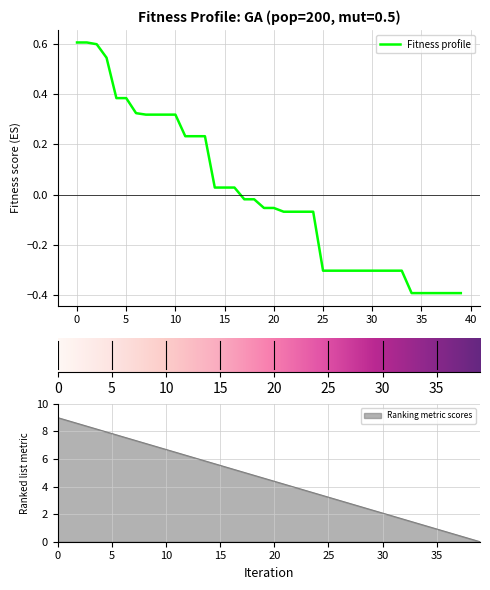

True or false: the data shows 0.0 at 14.

False